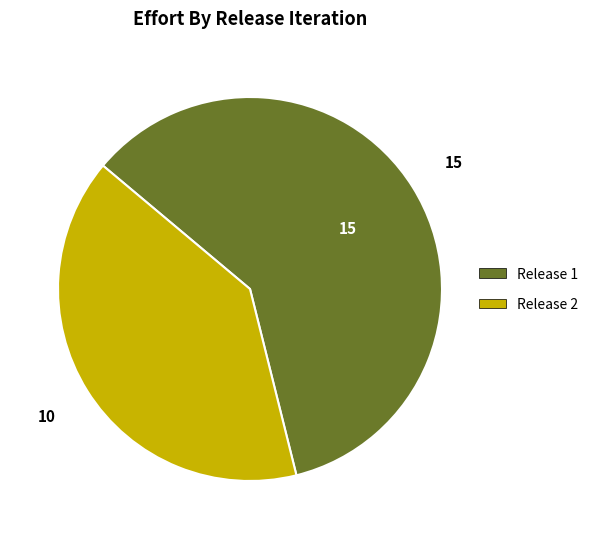

What is the smallest slice in the pie chart?

Release 2